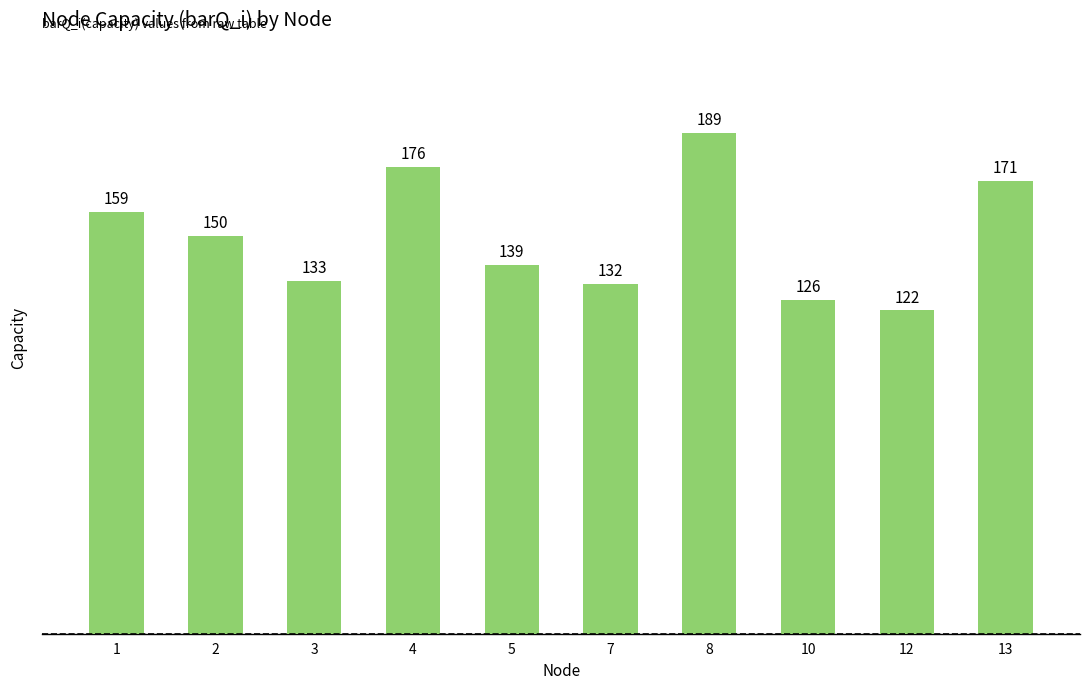

What is the sum of the values at 4 and 5?

315